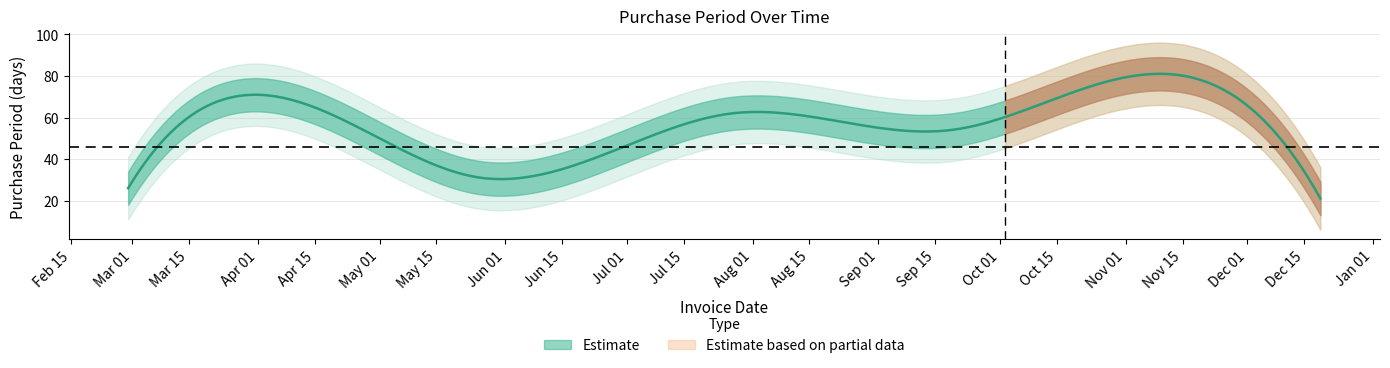

At which category does the chart reach its minimum across all series?

2016-12-19